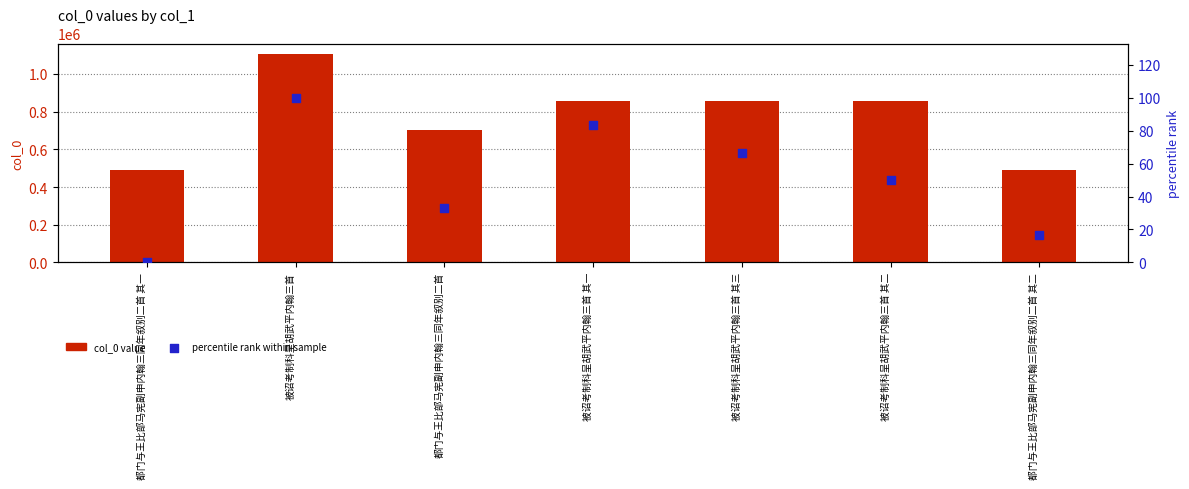

What are all the series names shown in the legend?

col_0 value, percentile rank within sample